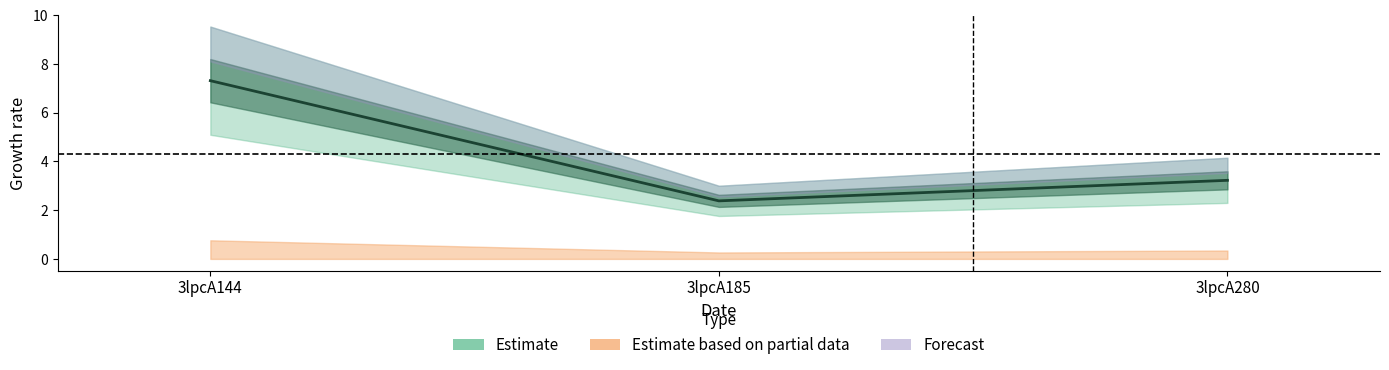

Approximately how many times larger is the value at 3lpcA280 compared to 3lpcA185?

1.4